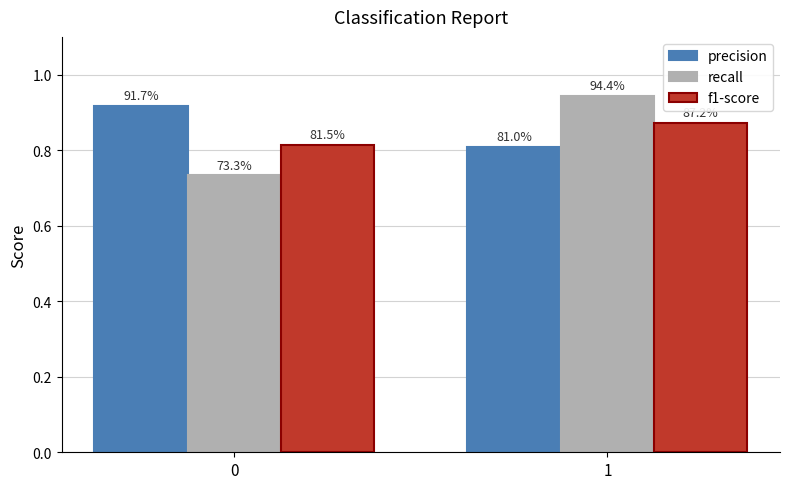

How many bars are there in total?

6